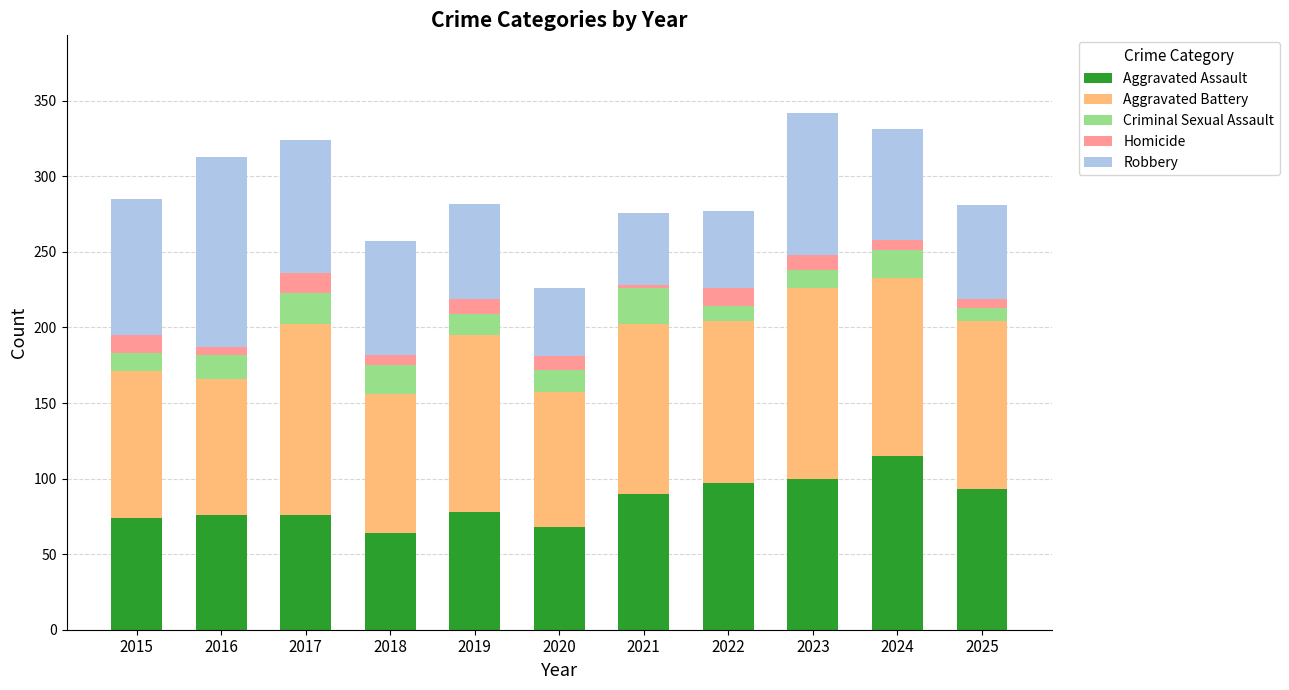

Count the number of data series in this chart.

5